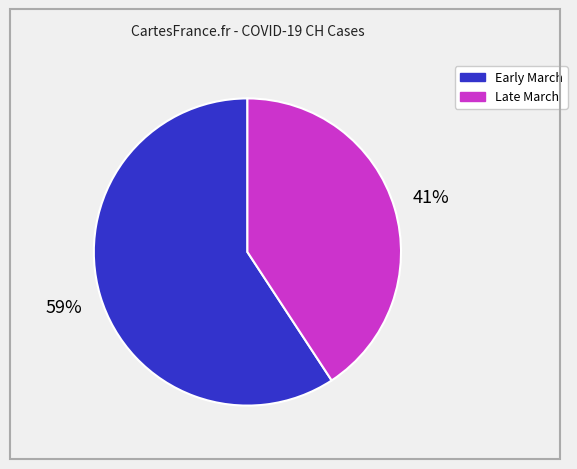

Which category has the biggest portion of the pie?

Early March